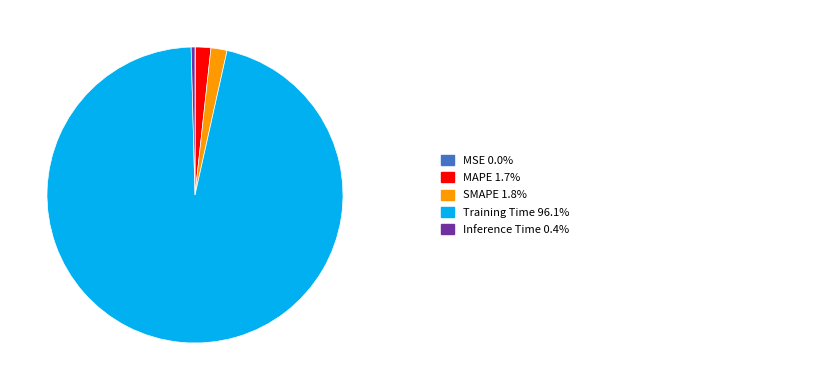

Does any single category account for the majority?

Yes